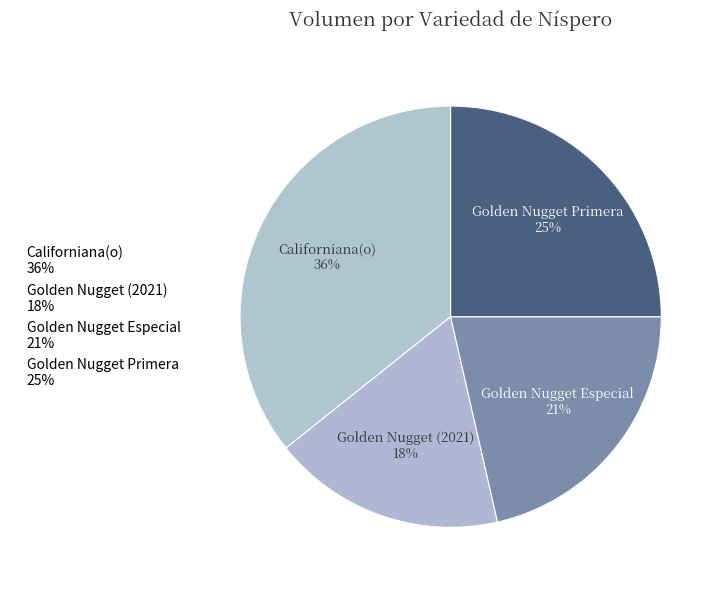

How many slices are in this pie chart?

4